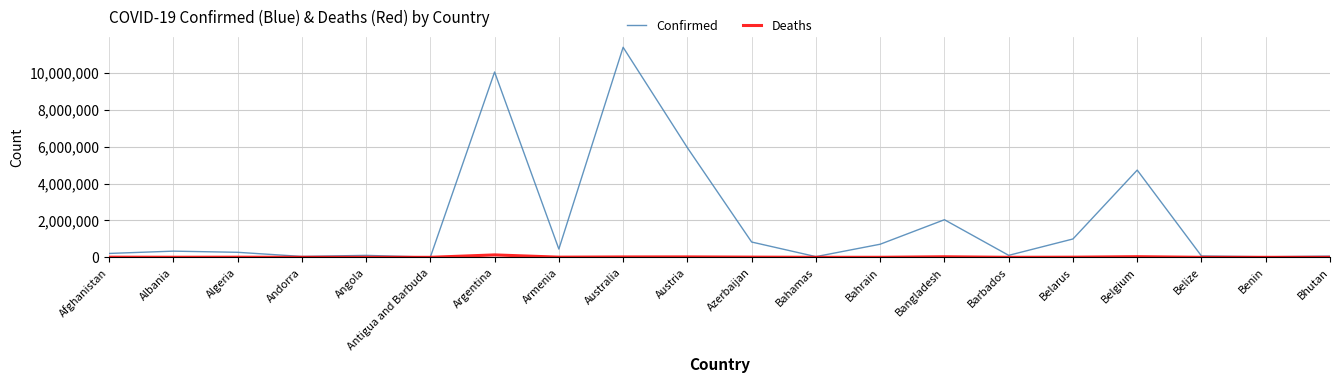

At how many categories does at least one series exceed 9155947?

2